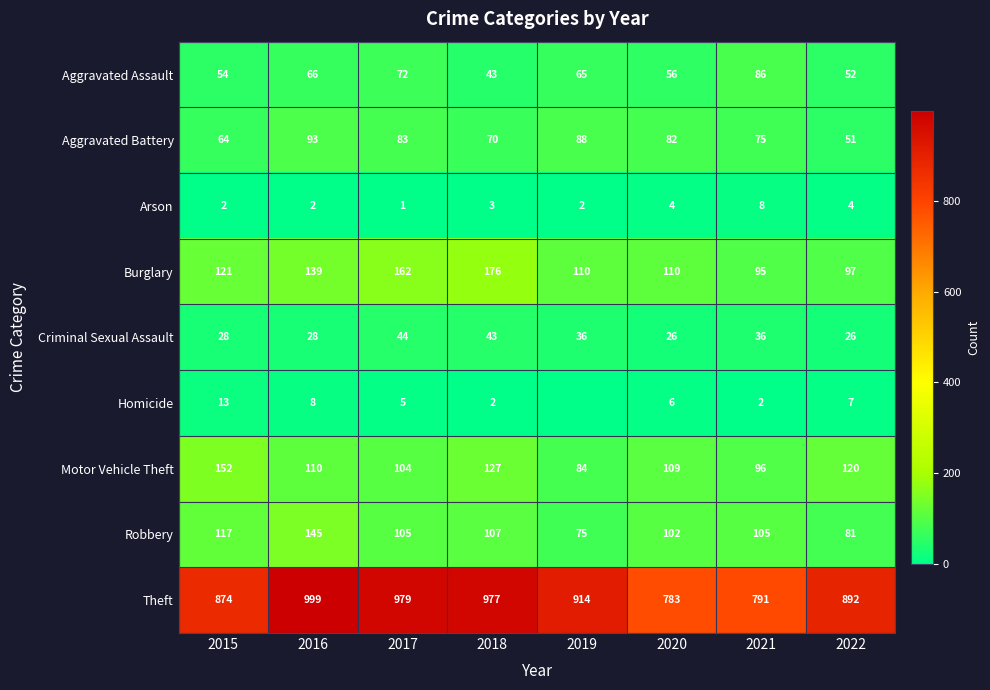

At 2022, list the series in order from smallest to largest.

Arson, Homicide, Criminal Sexual Assault, Aggravated Battery, Aggravated Assault, Robbery, Burglary, Motor Vehicle Theft, Theft